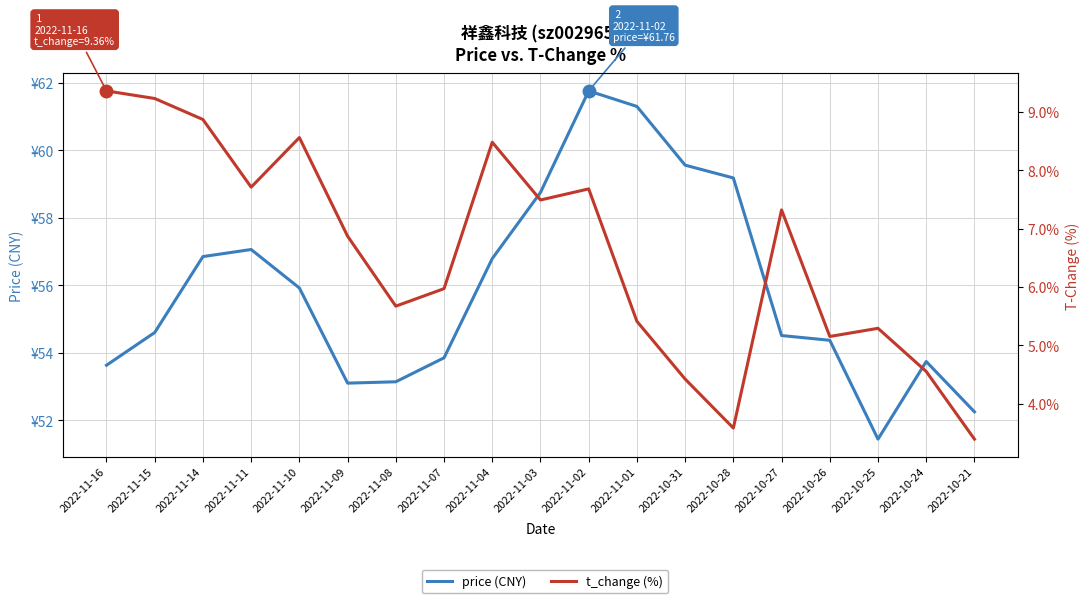

What are all the series names shown in the legend?

price (CNY), t_change (%)